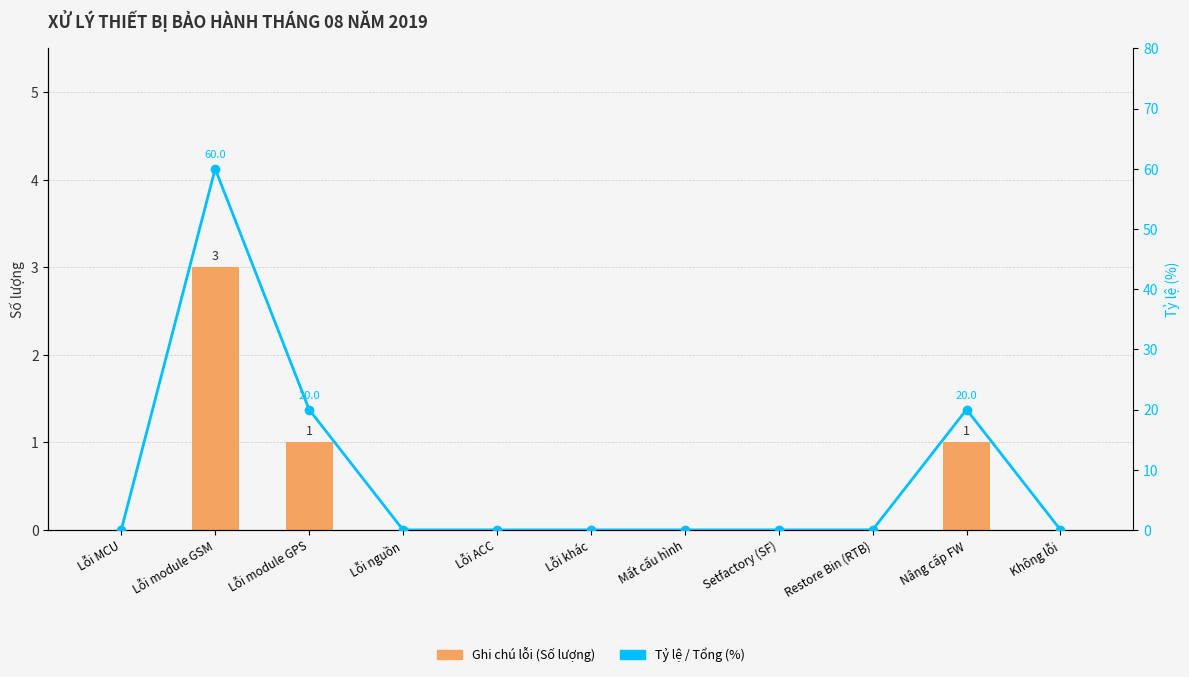

Count the number of data series in this chart.

2